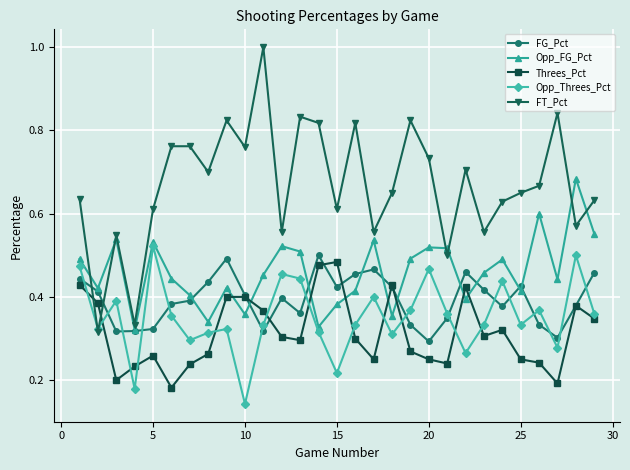

How many lines are shown in the chart?

5